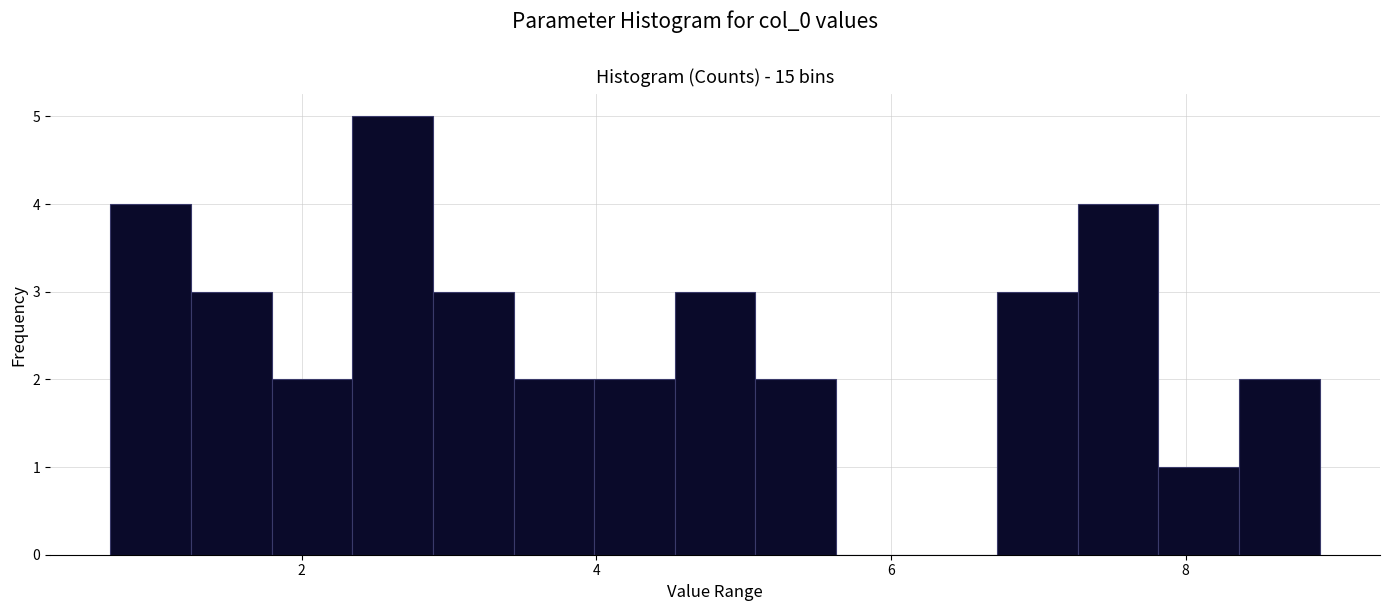

Around what value on the x-axis is the tallest bar? Give the approximate position of its centre, as read against the axis.

2.6